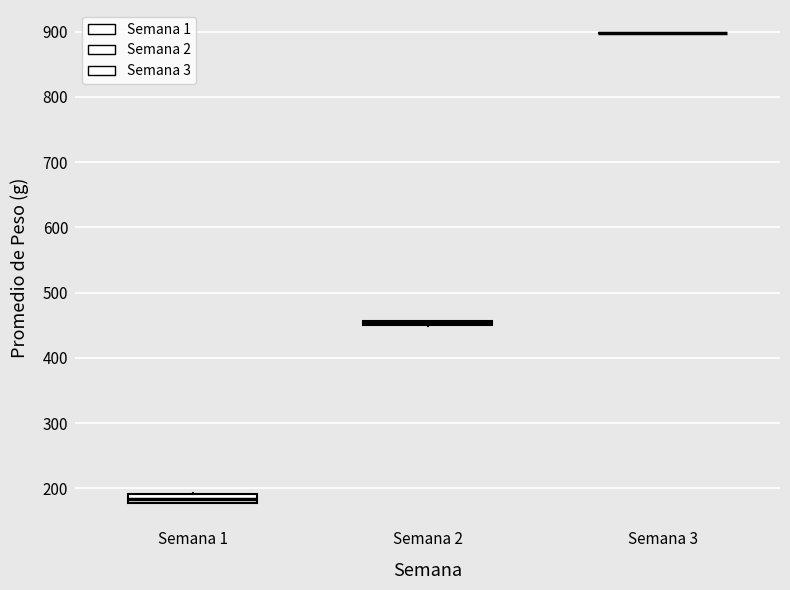

Where is the lower edge of the box for Semana 1 on the y-axis? The values are not printed on the chart, so give them approximately, as read against the axis.

180